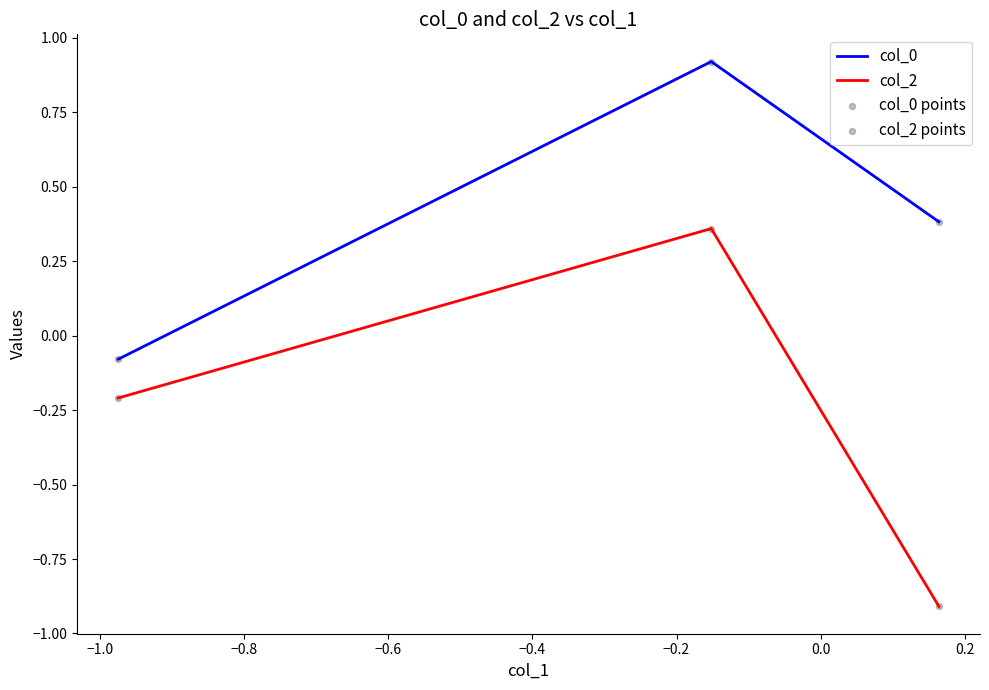

Which series has the widest spread of Y values?

col_2